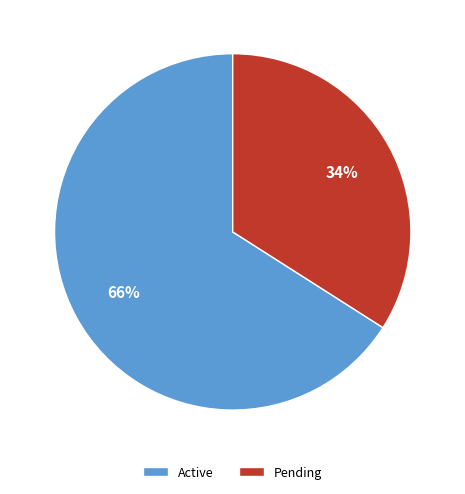

To the nearest percent, what is the average slice percentage?

50%